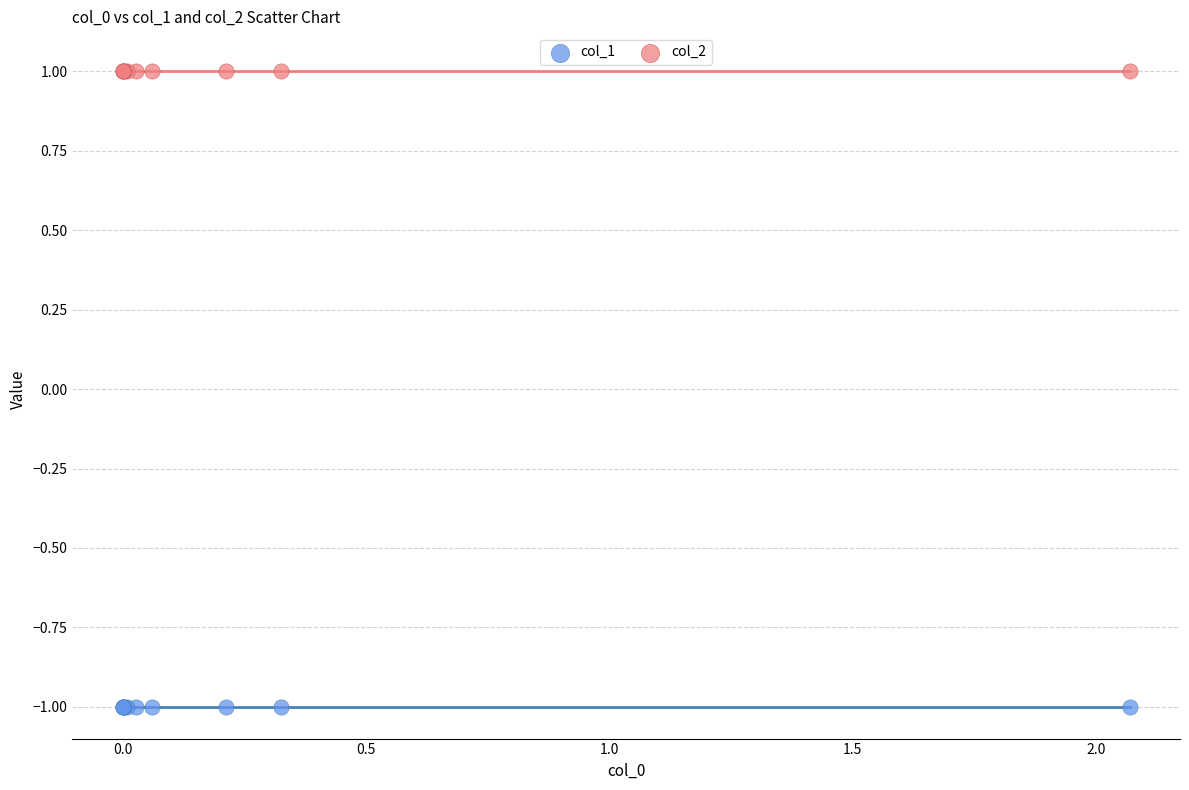

Which series contains the highest Y value?

col_2